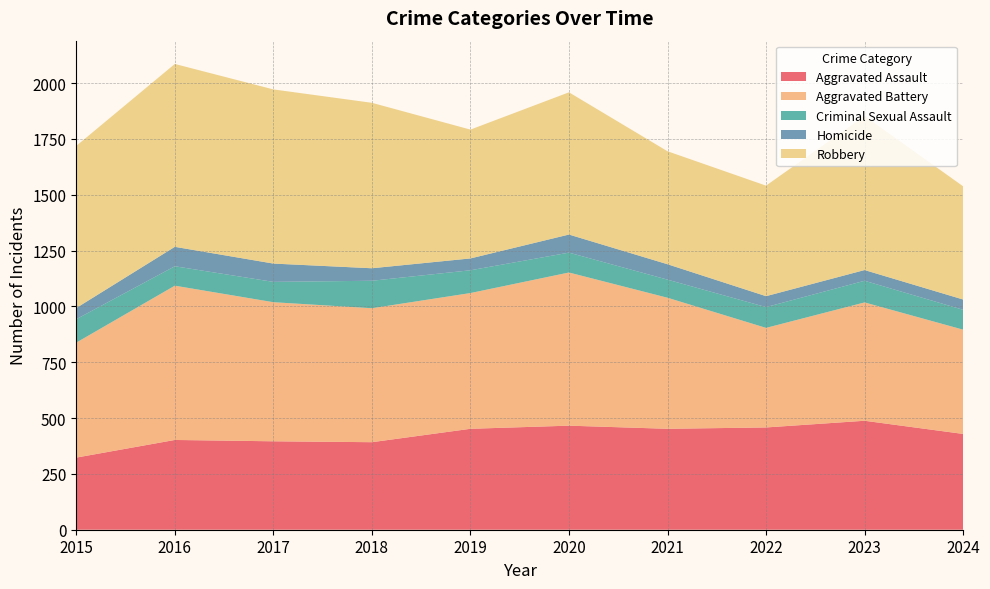

Reading left to right, list all the values displayed in this chart.

Aggravated Assault: 2015=323	2016=402	2017=396	2018=392	2019=452	2020=466	2021=452	2022=458	2023=488	2024=429
Aggravated Battery: 2015=515	2016=691	2017=623	2018=600	2019=608	2020=686	2021=587	2022=446	2023=530	2024=467
Criminal Sexual Assault: 2015=105	2016=87	2017=91	2018=123	2019=102	2020=89	2021=81	2022=93	2023=97	2024=89
Homicide: 2015=50	2016=87	2017=82	2018=56	2019=53	2020=81	2021=69	2022=49	2023=48	2024=46
Robbery: 2015=726	2016=819	2017=780	2018=741	2019=577	2020=637	2021=506	2022=495	2023=690	2024=507